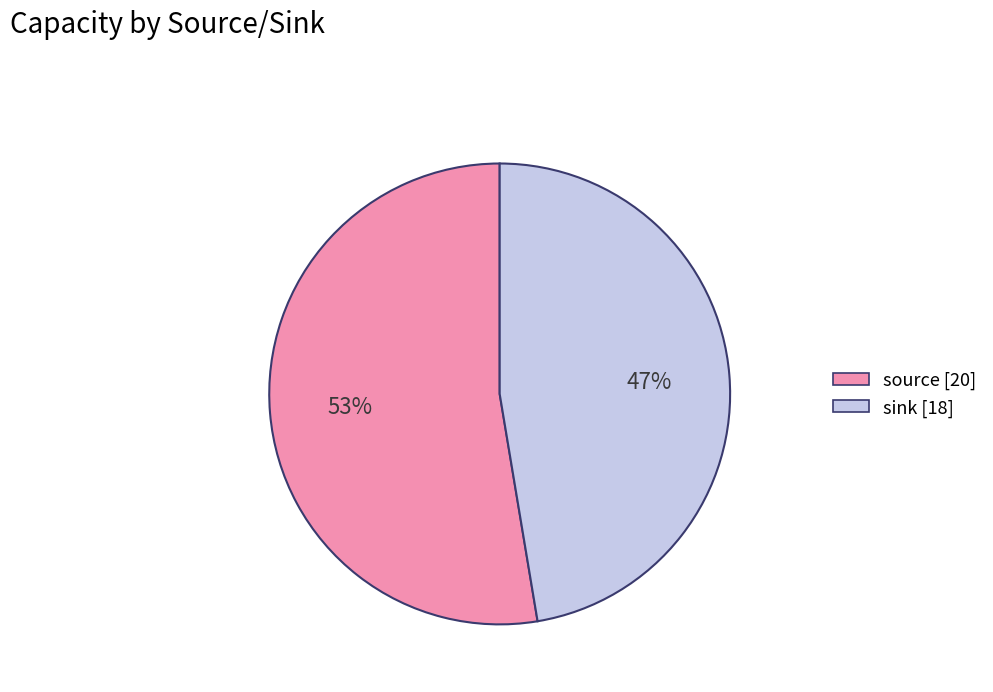

To the nearest percent, what portion does source represent?

53%